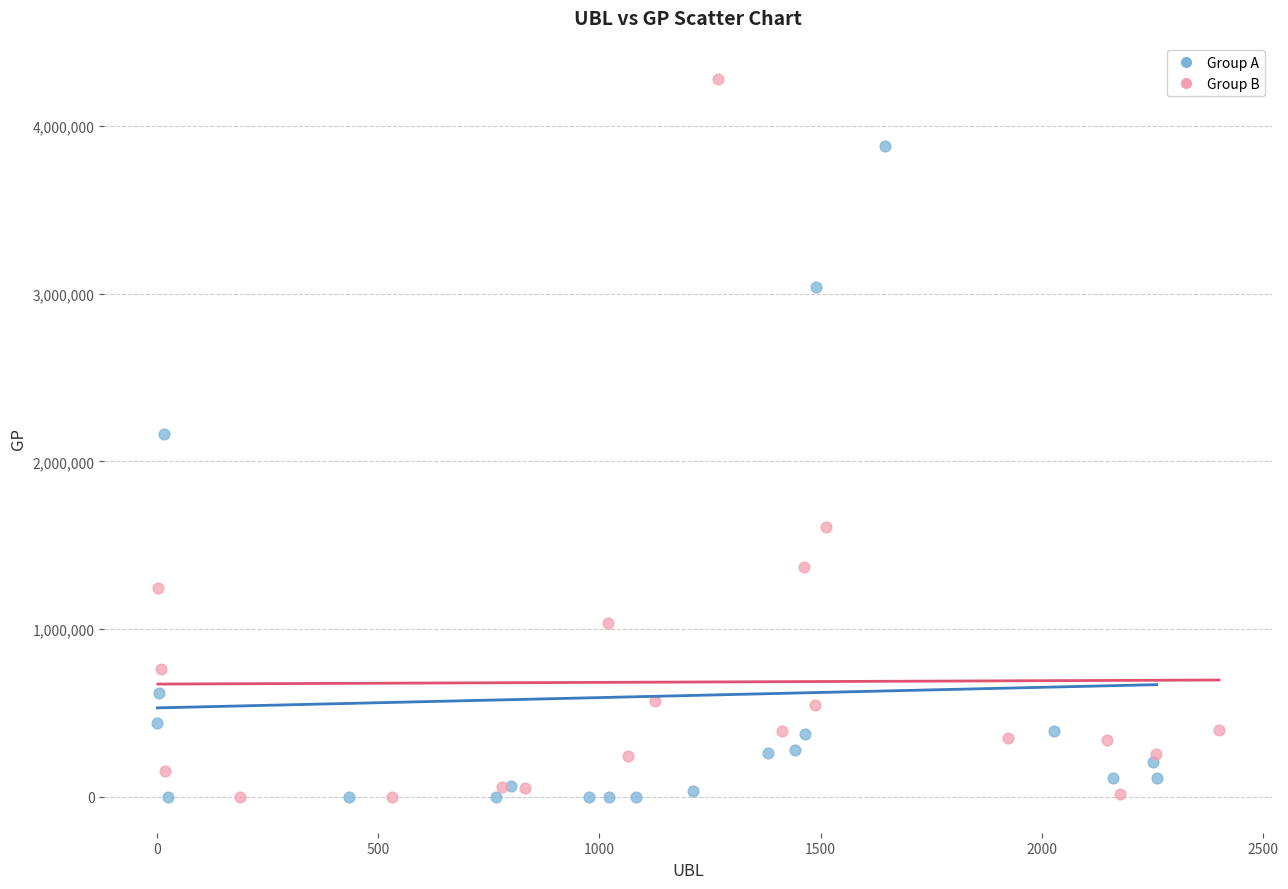

Which series has the widest spread of Y values?

Group B